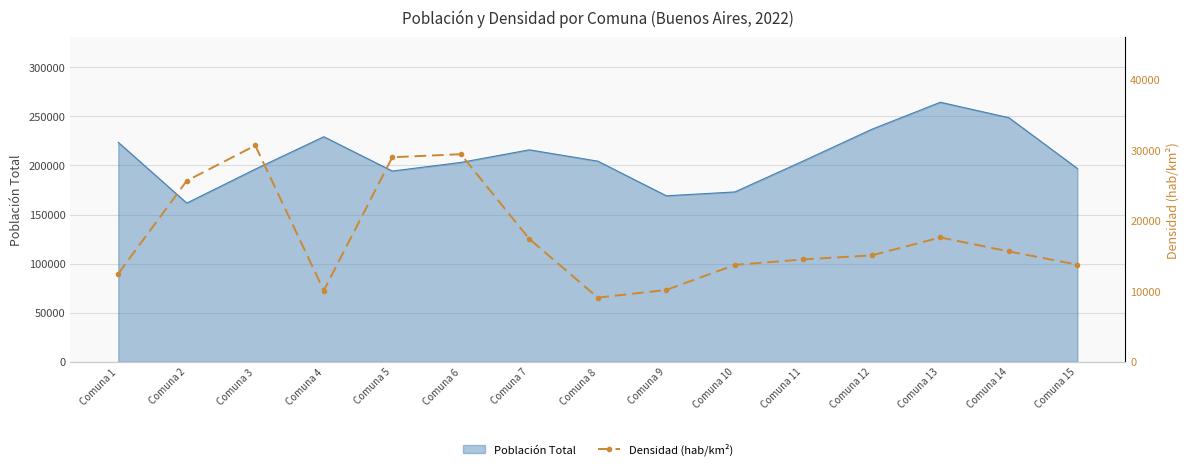

What is the minimum value for Población Total?

161645